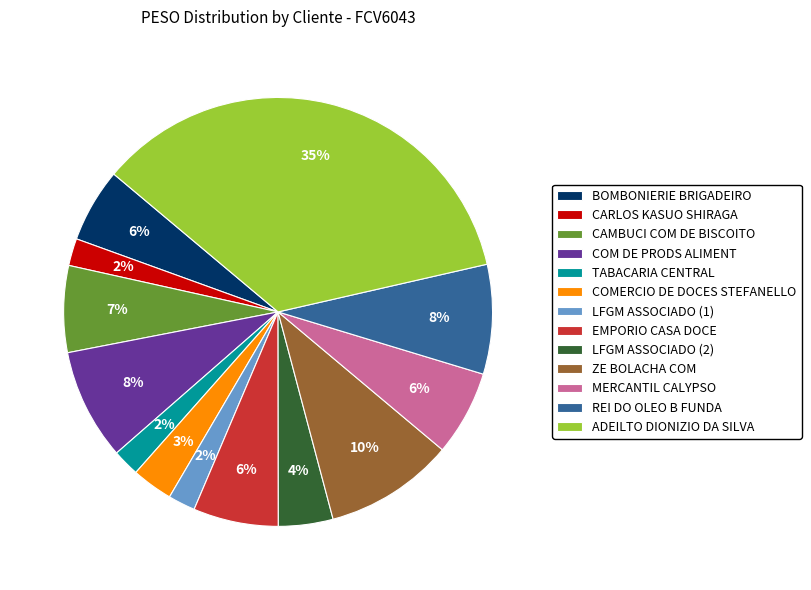

What is the largest slice in the pie chart?

ADEILTO DIONIZIO DA SILVA